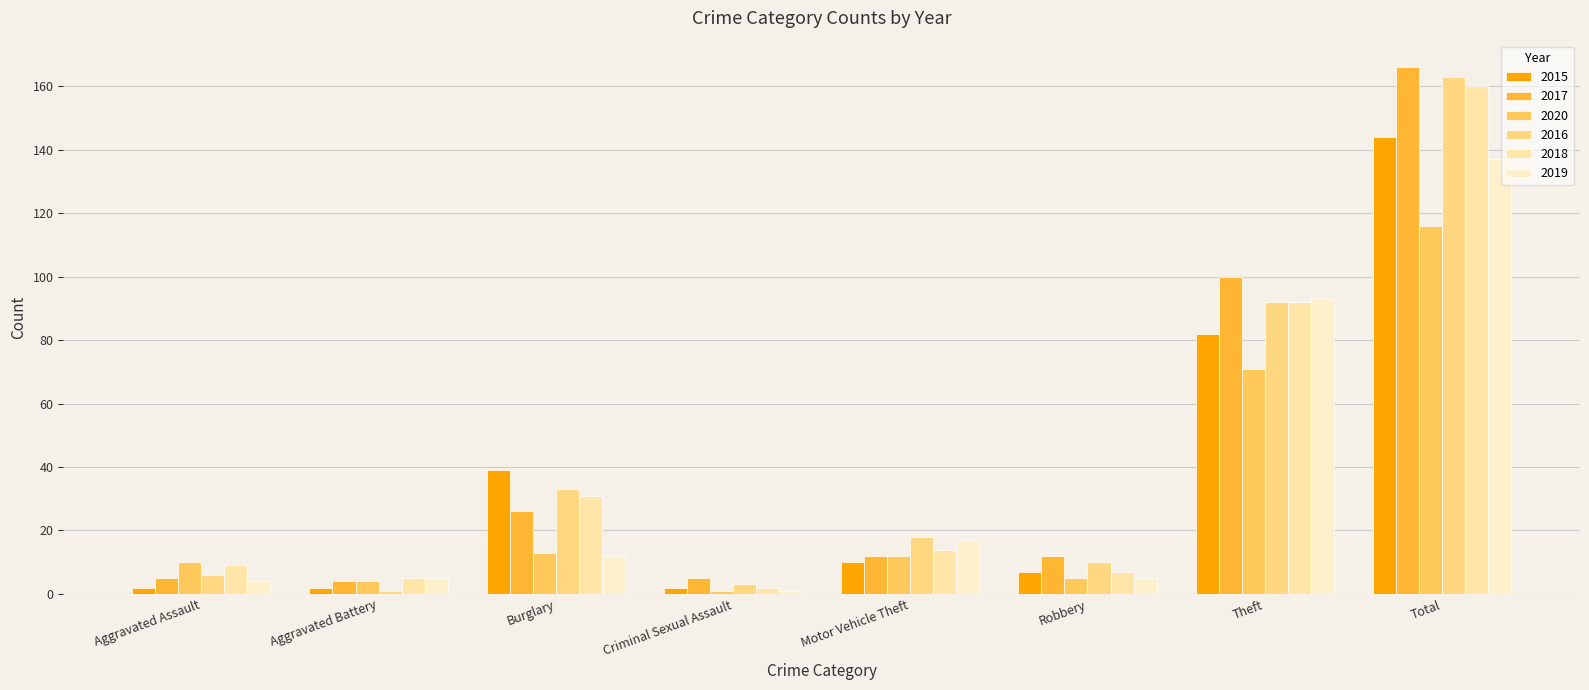

What is the label of the 1st bar from the right?

Total